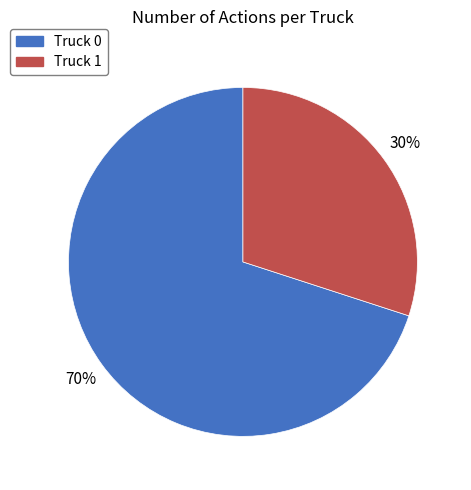

Approximately how many times larger is the value at Truck 1 compared to Truck 0?

0.4